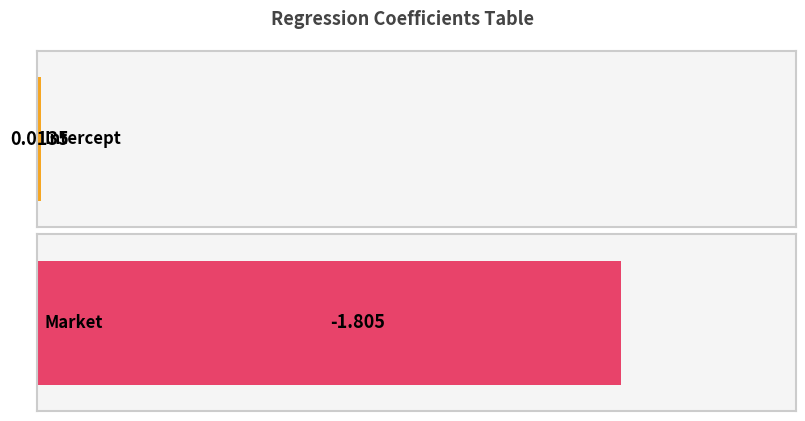

What is the label of the 1st bar from the left?

Intercept